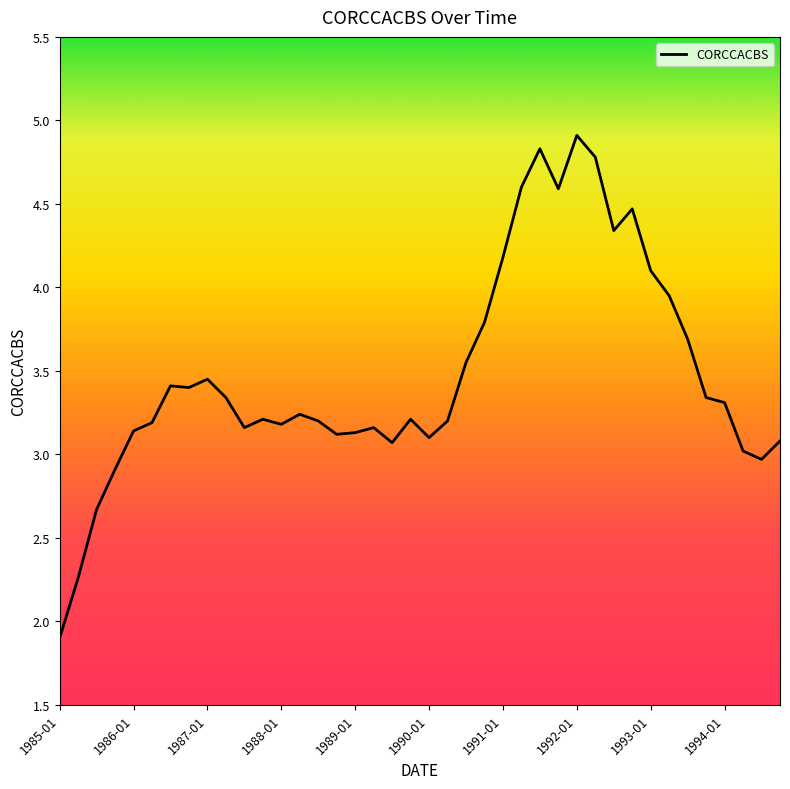

What is the minimum value shown in the chart?

1.9